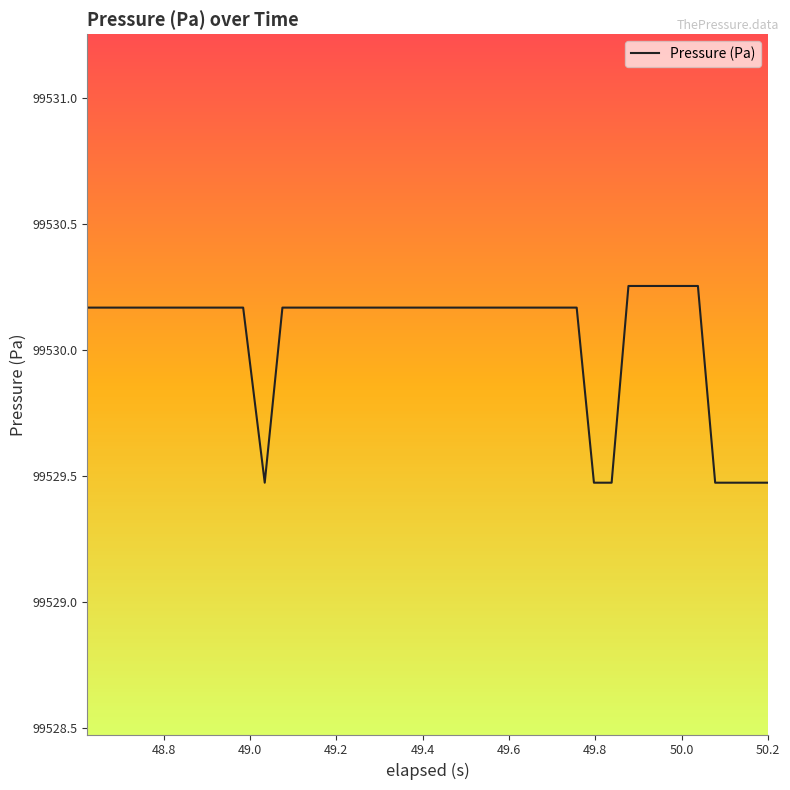

What is the difference between the maximum and minimum values?

0.8